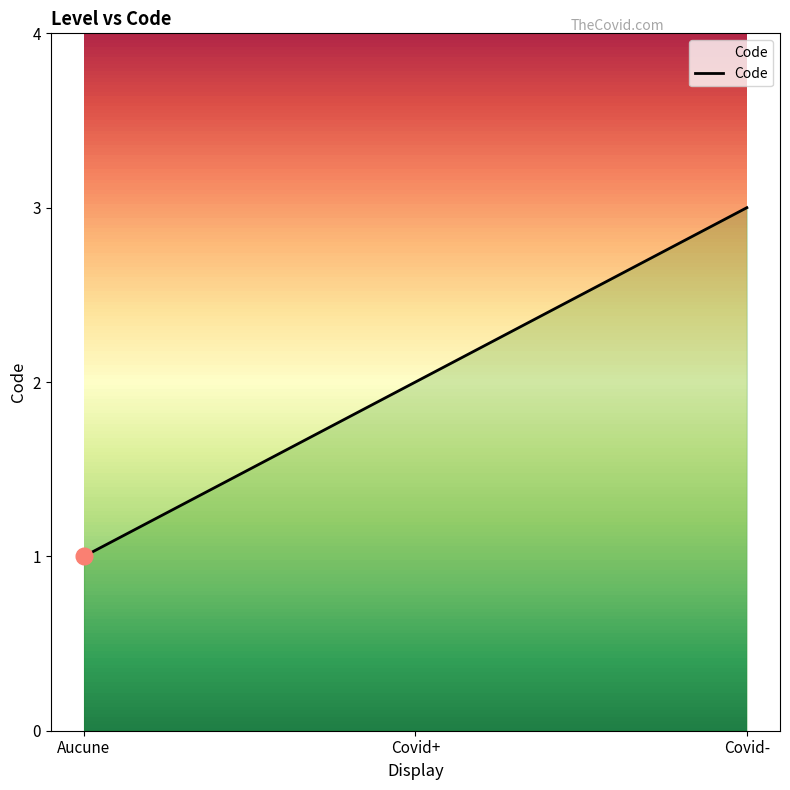

Reading left to right, transcribe all the data shown in this chart.

1	2	3